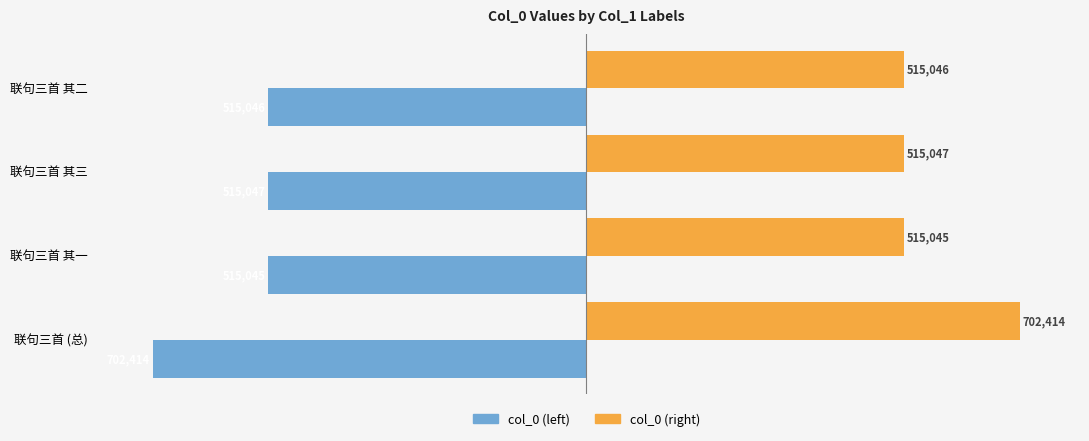

List the series in order of their peak value, highest first.

col_0 (right), col_0 (left)